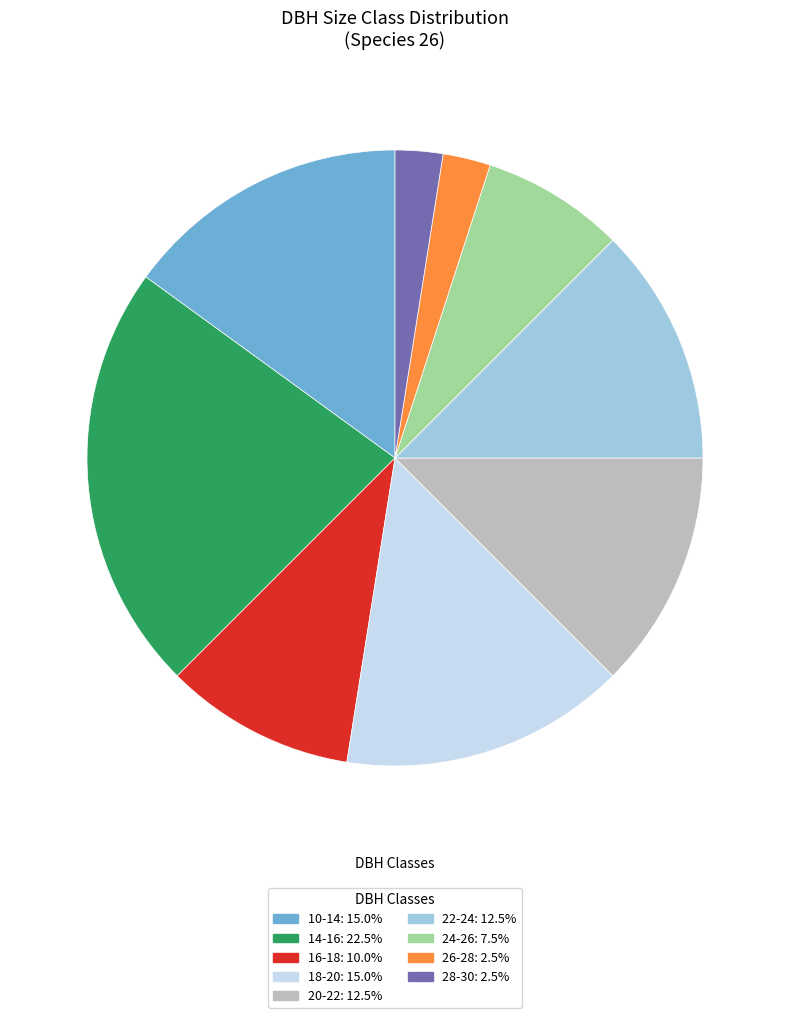

Does any single category account for the majority?

No